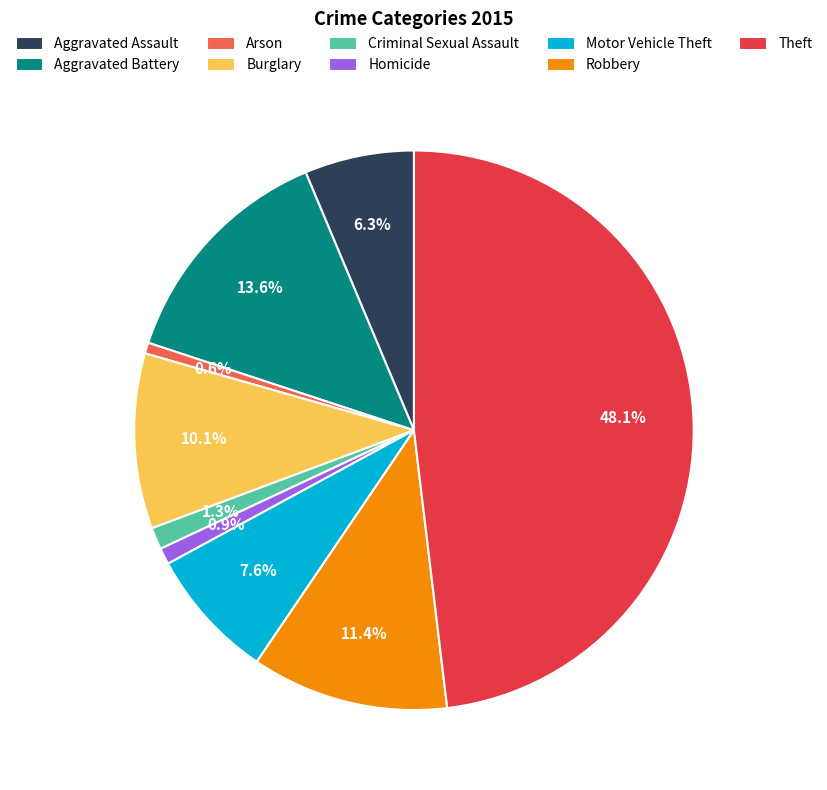

What is the largest slice in the pie chart?

Theft